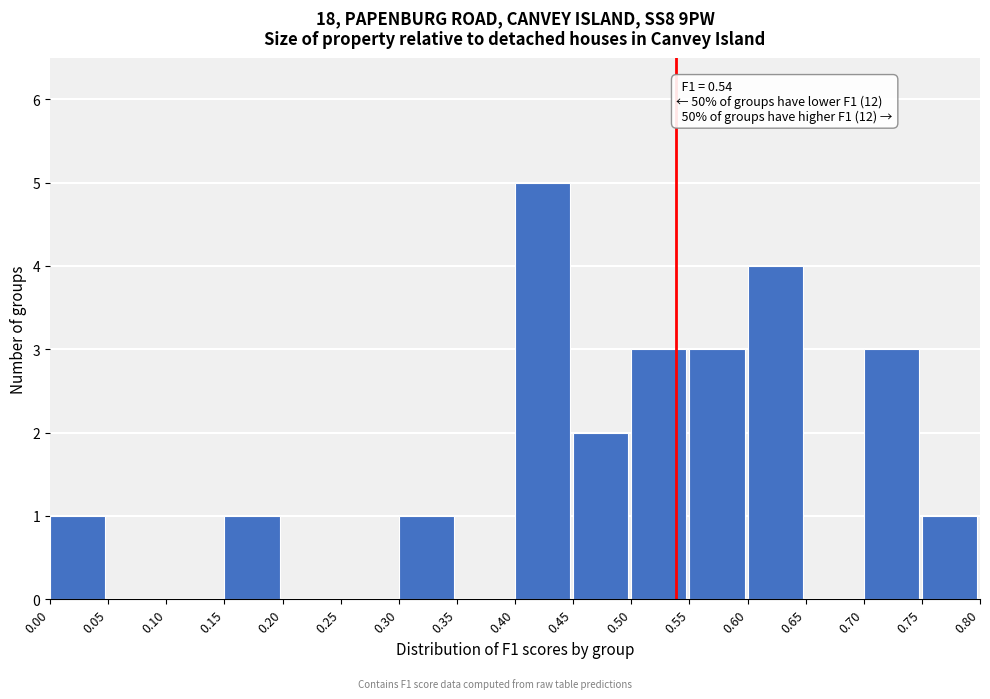

Over which range of the x-axis is the bar tallest?

0.40 to 0.45